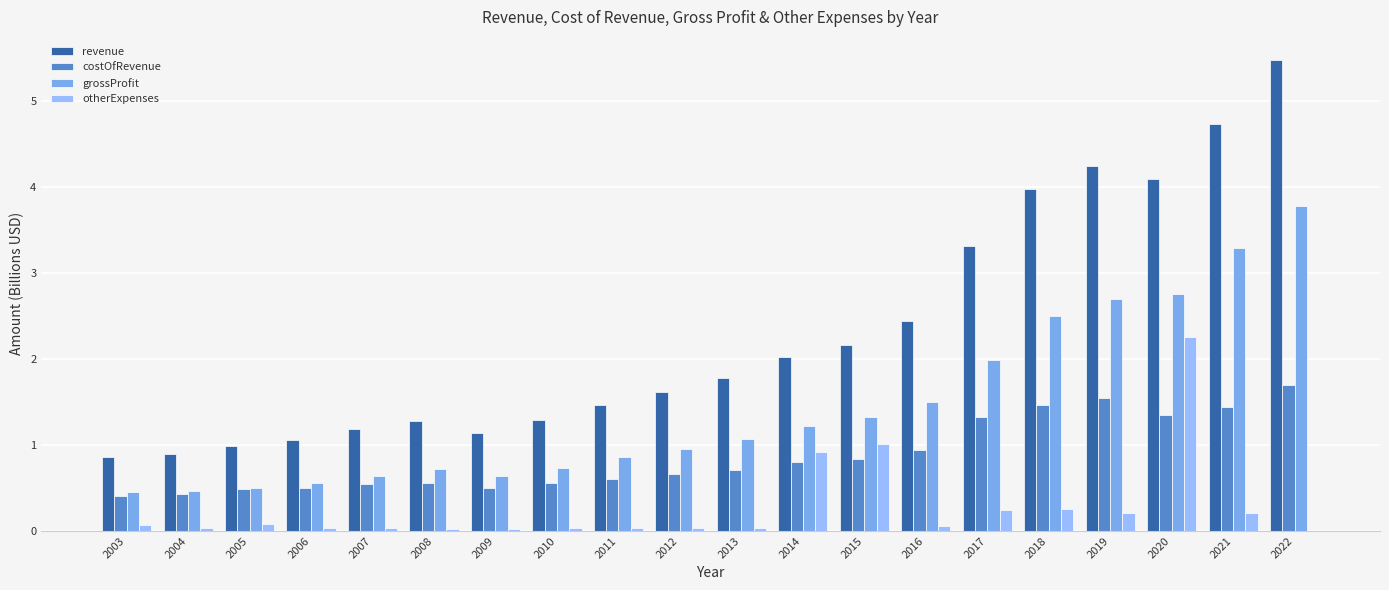

Where is revenue nearest to the value 3?

2017